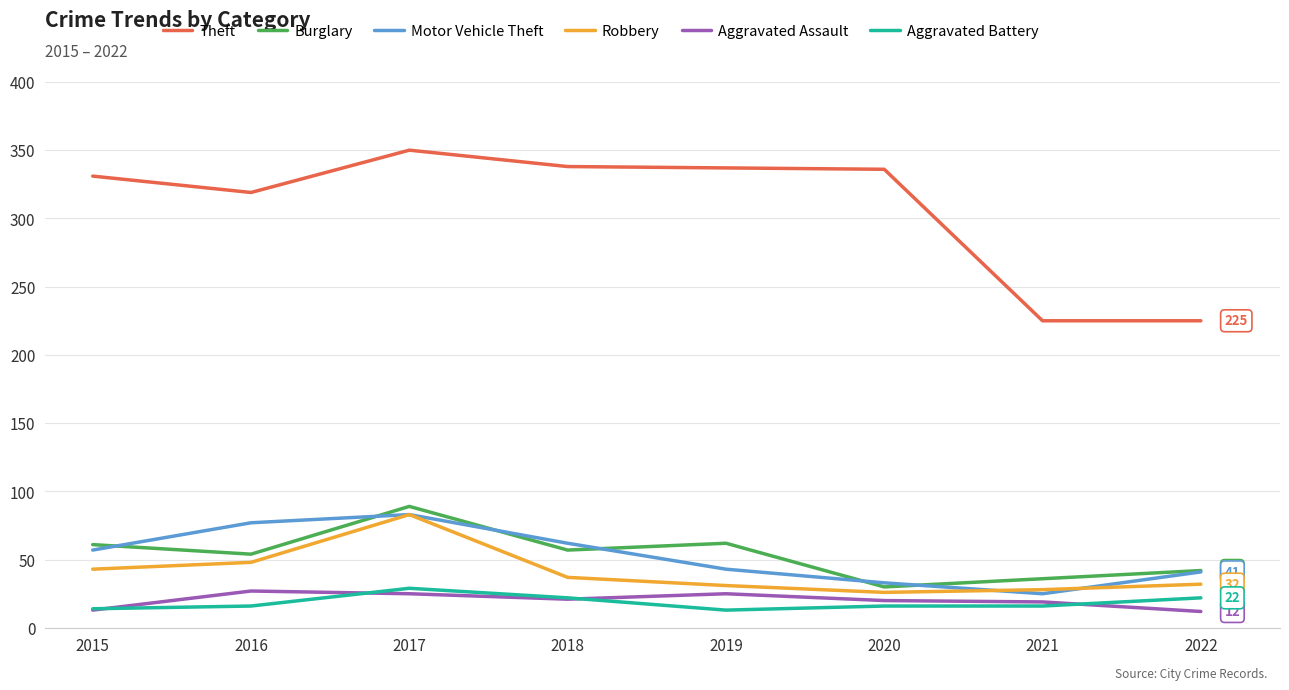

What is the spread (max minus min) of values at 2018?

317